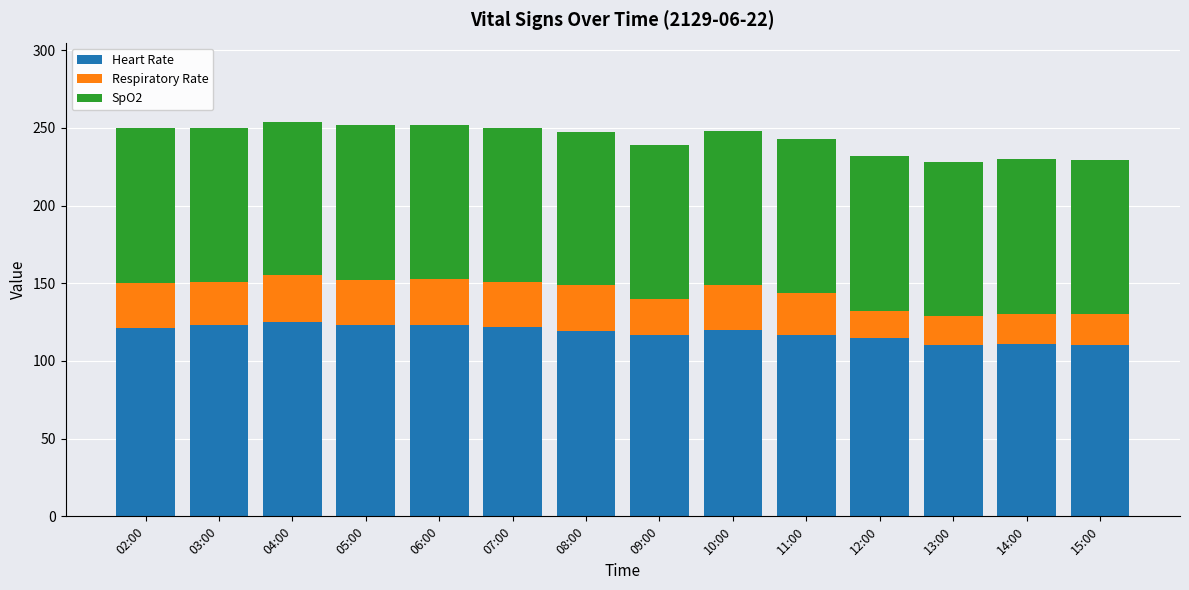

Is it true that Heart Rate equals 117 at 09:00?

True